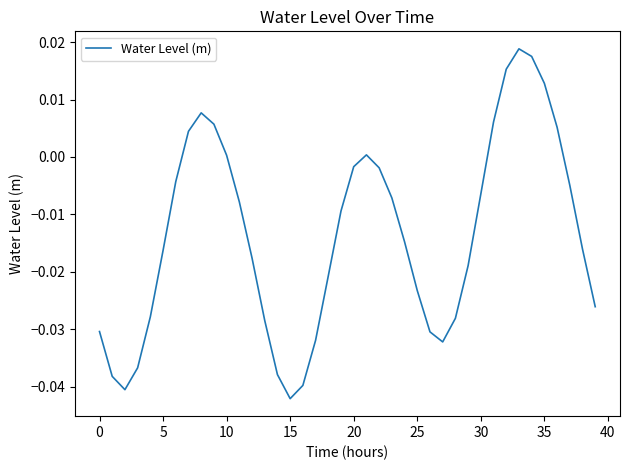

Does the chart have visible grid lines?

No